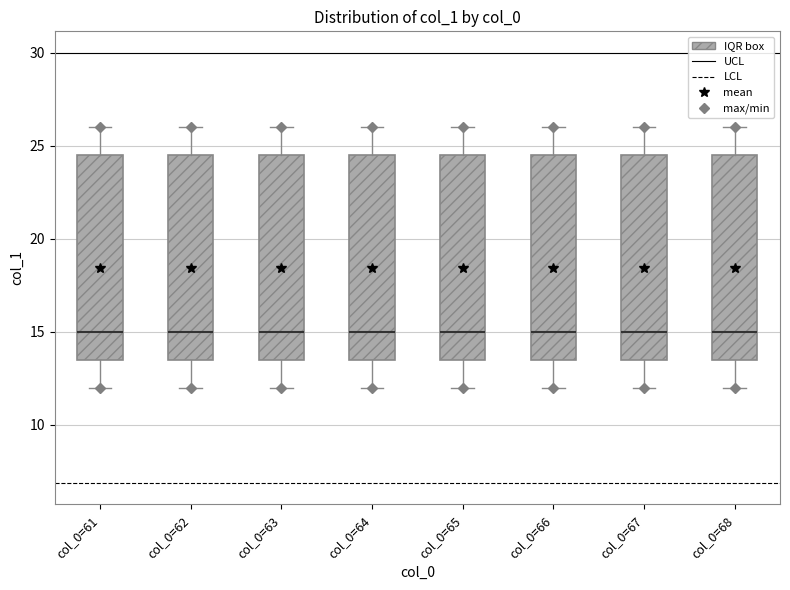

Where does the lower whisker of the box for col_0=63 end on the y-axis? The values are not printed on the chart, so give them approximately, as read against the axis.

12.0